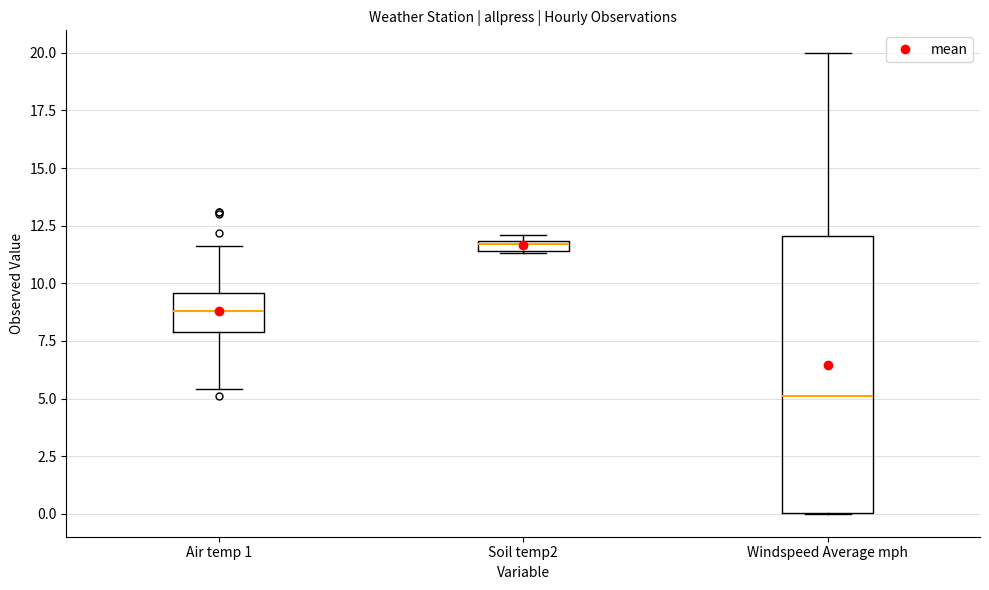

Which box has the highest median line?

Soil temp2